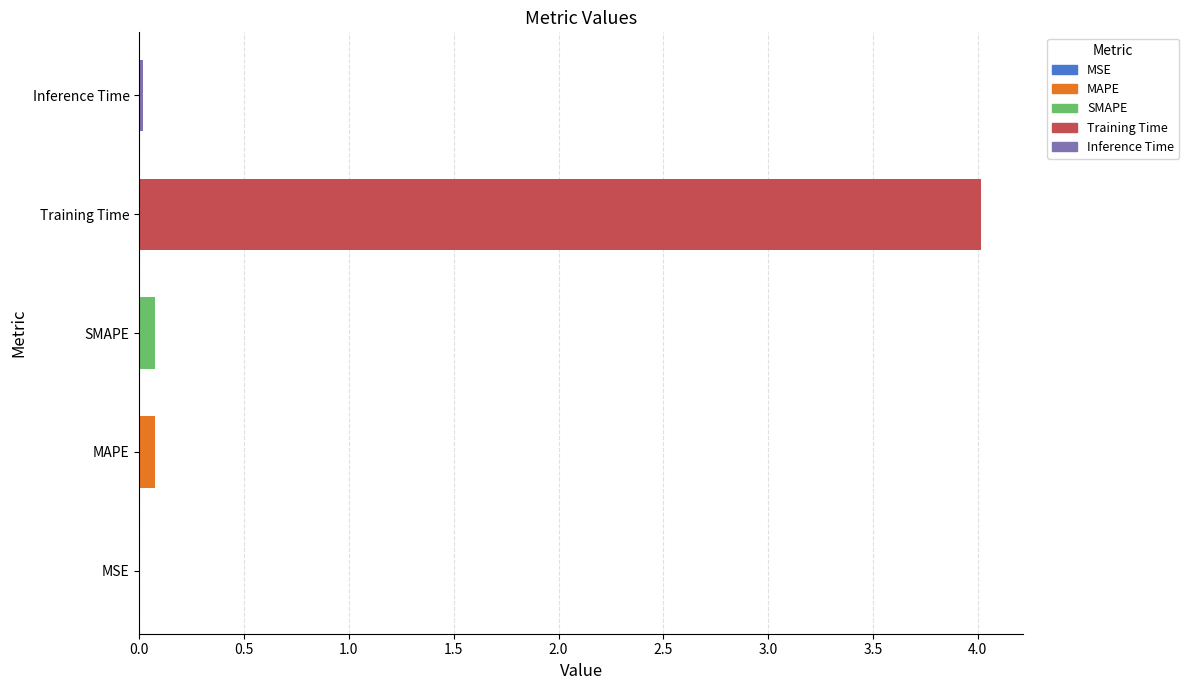

How many data points does each series have?

5